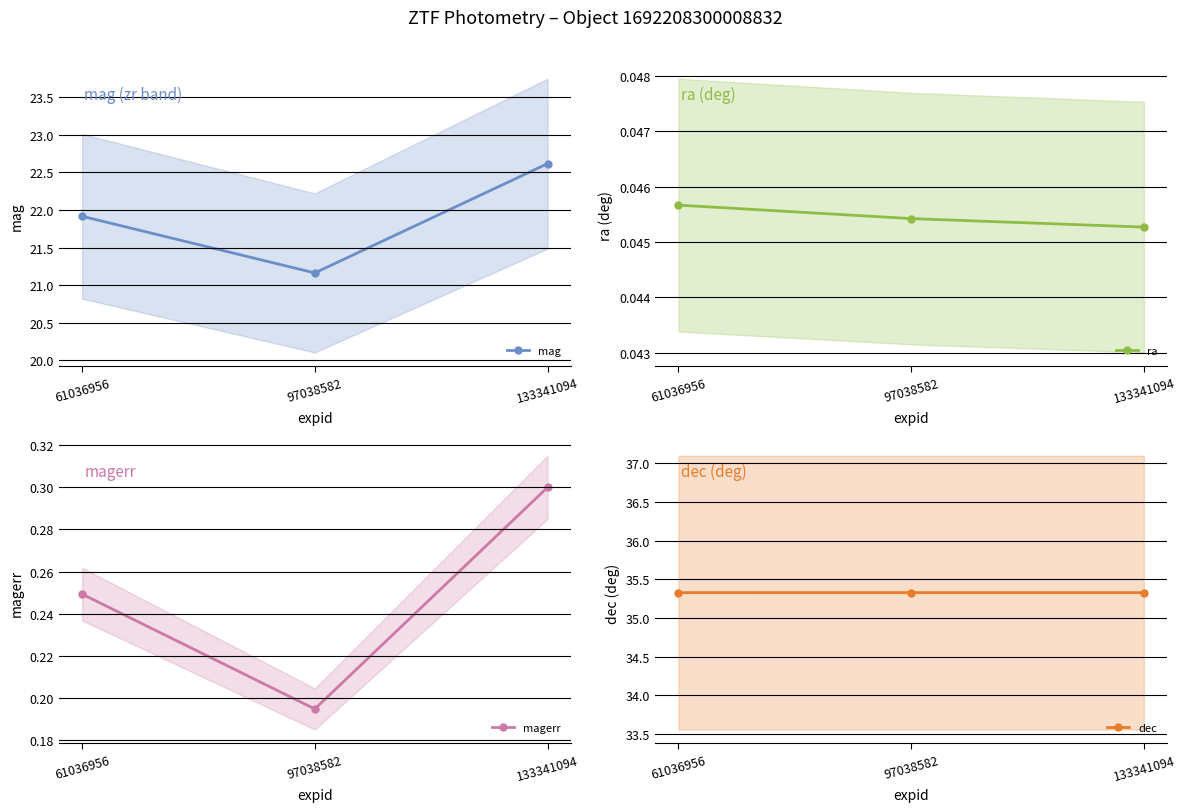

What value does the dec series have at 133341094?

35.3